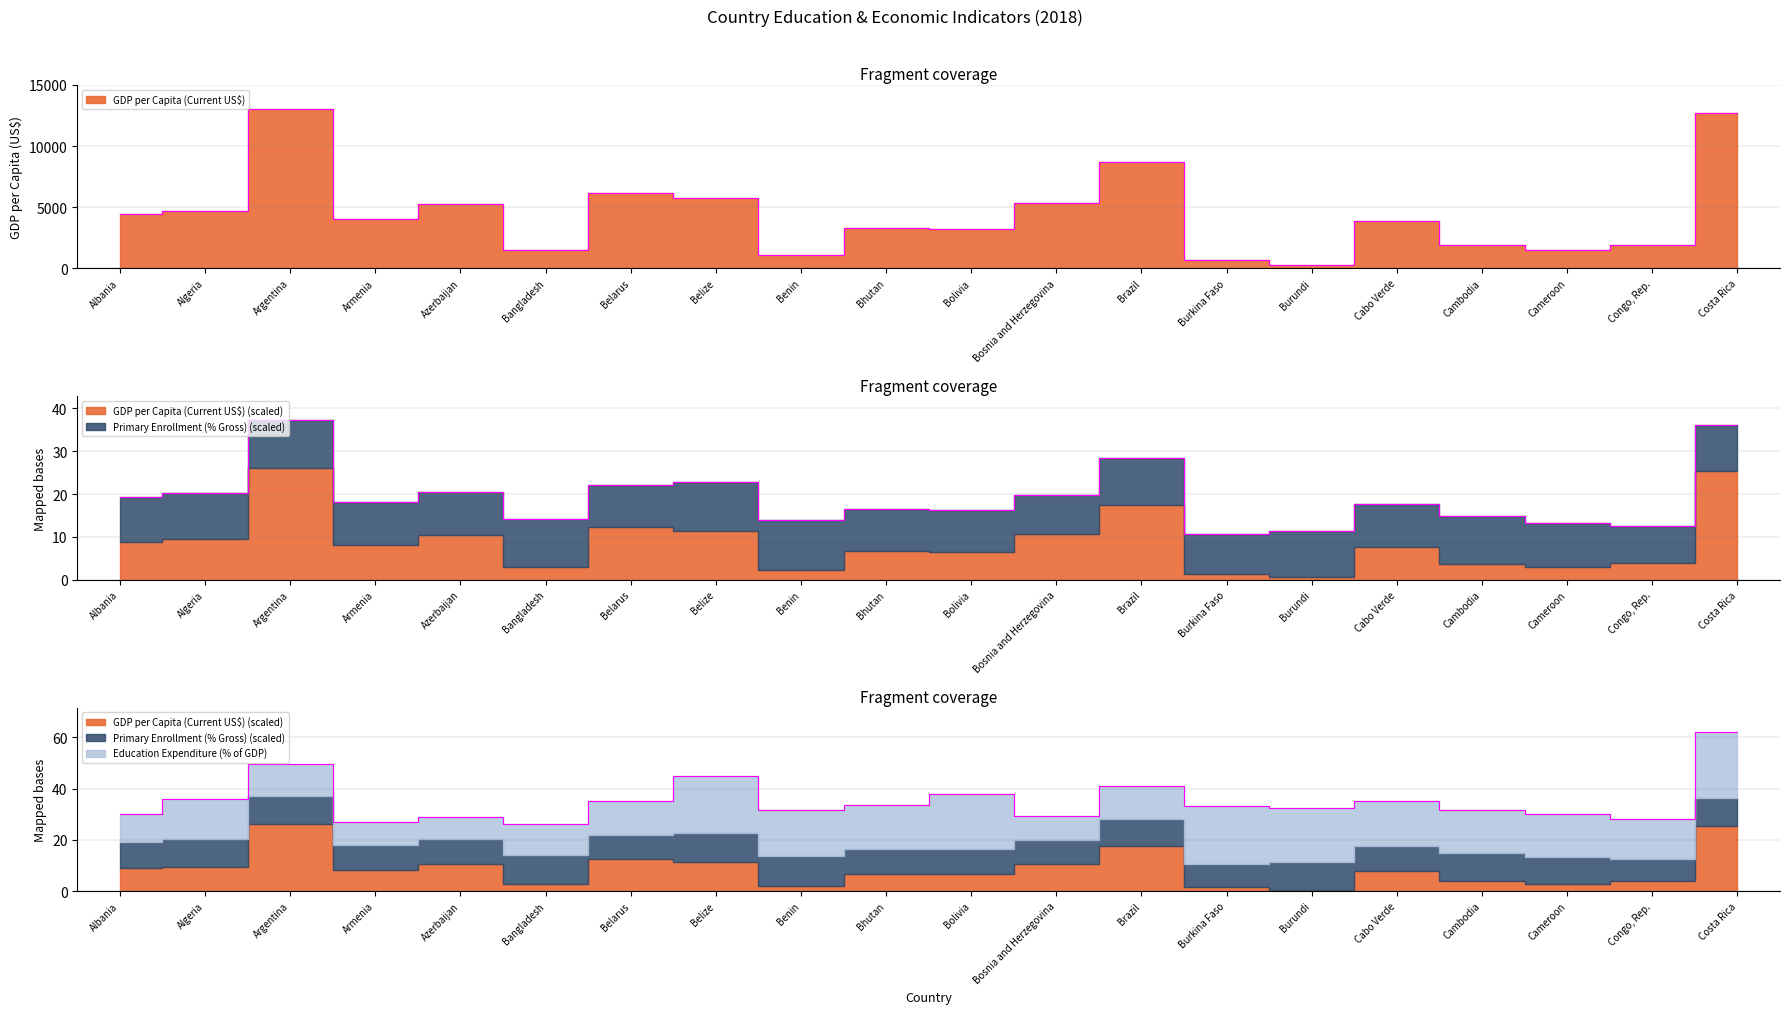

How many series are shown in this chart?

3